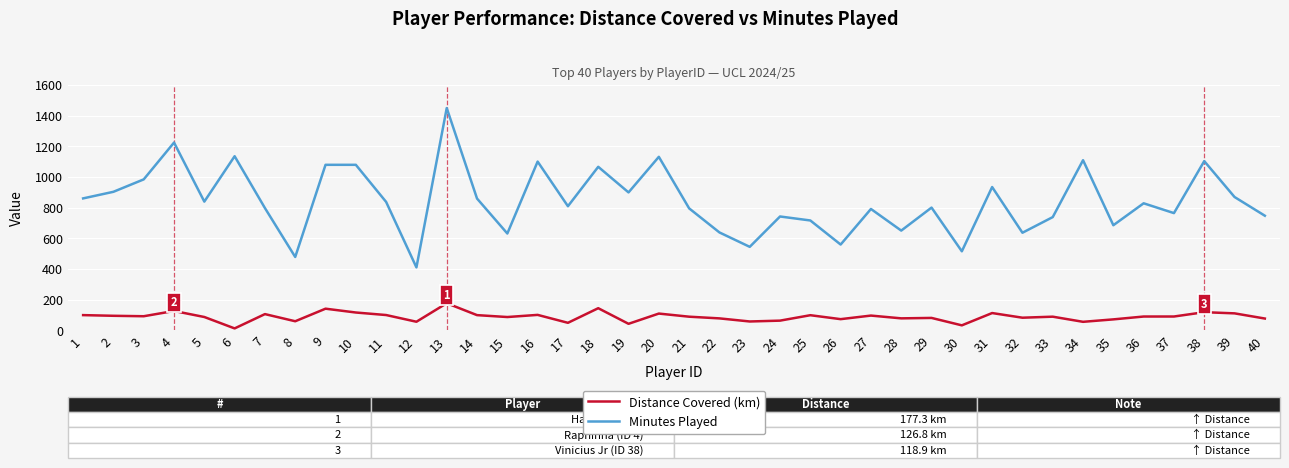

At 1, list the series in order from smallest to largest.

Distance Covered (km), Minutes Played